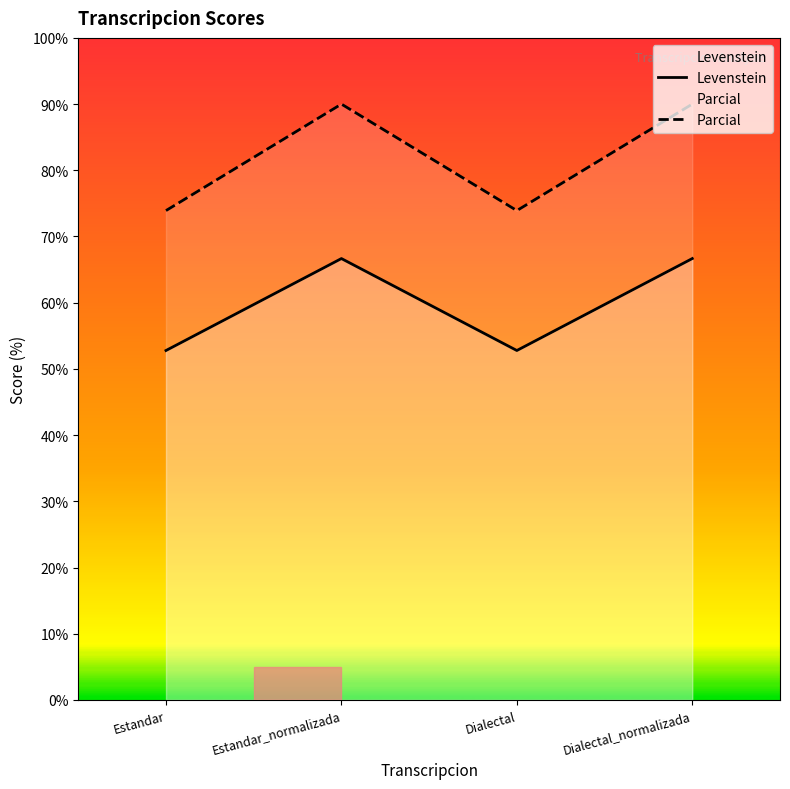

What position from the right is Estandar?

4